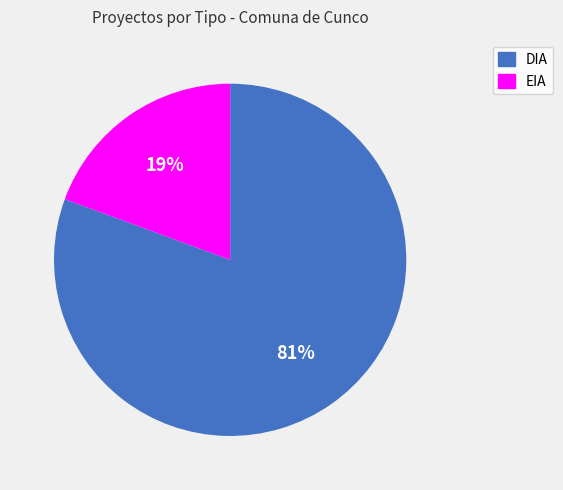

To the nearest percent, what portion does EIA represent?

19%